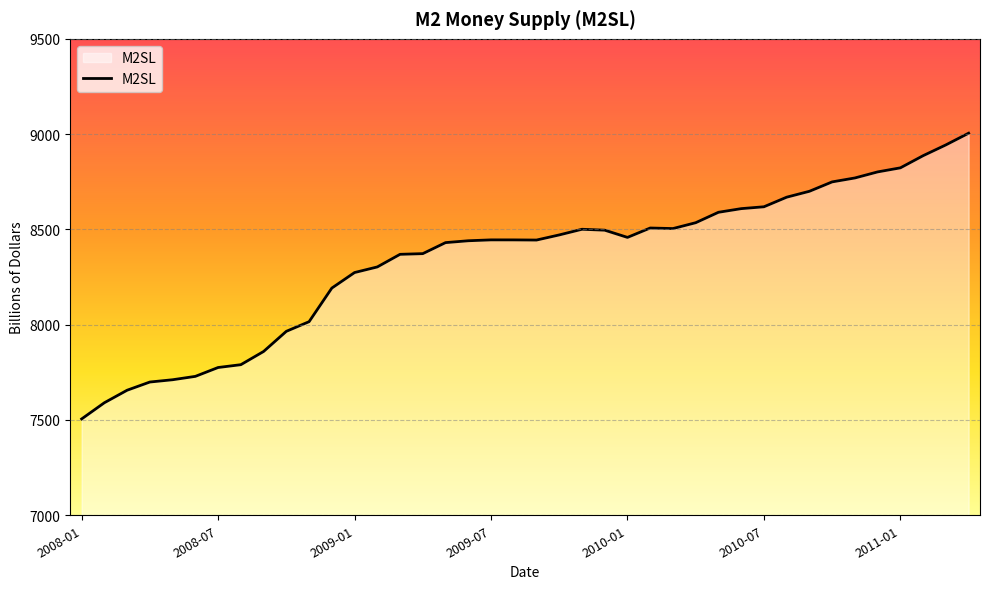

What is the difference between the maximum and minimum values?

1499.4